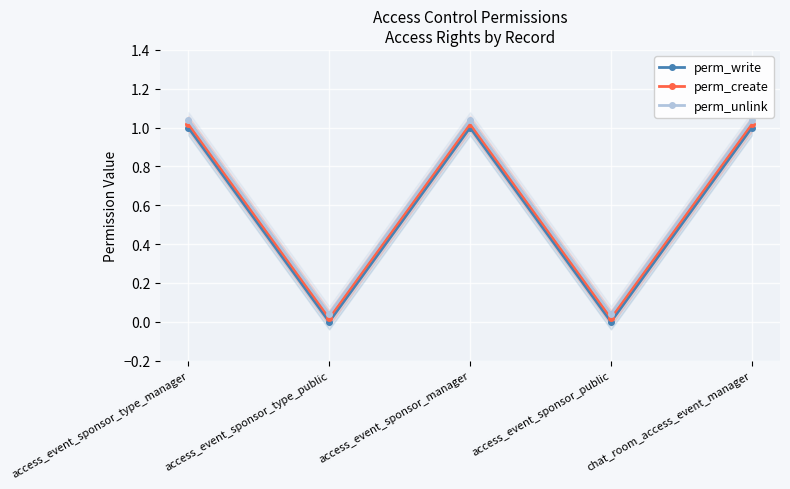

Reading left to right, list all the values displayed in this chart.

perm_write: 1.0	0.0	1.0	0.0	1.0
perm_create: 1.0	0.0	1.0	0.0	1.0
perm_unlink: 1.0	0.0	1.0	0.0	1.0